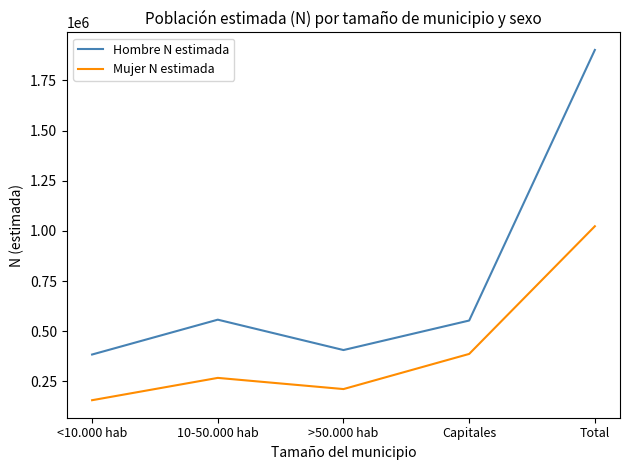

The value of Mujer N estimada at Total is 1023340. True or false?

True